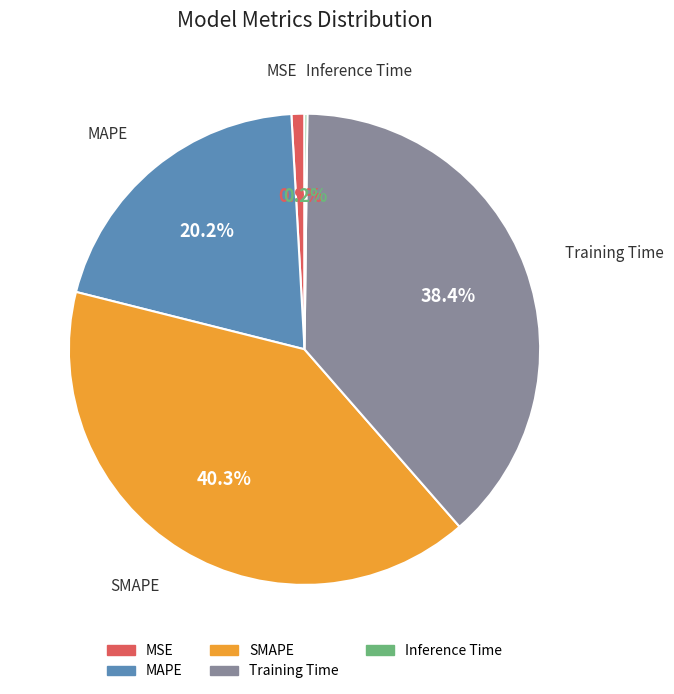

Is there a majority slice in this chart?

No